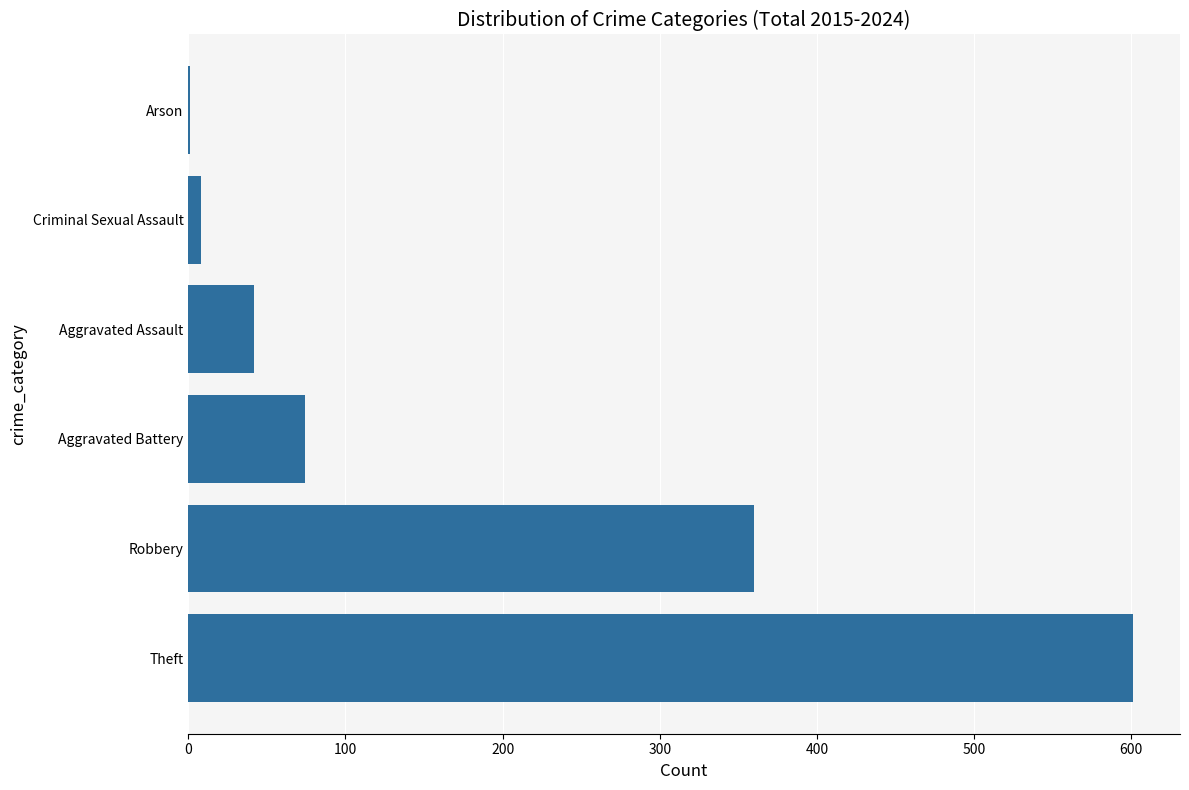

Are the bars horizontal?

Yes